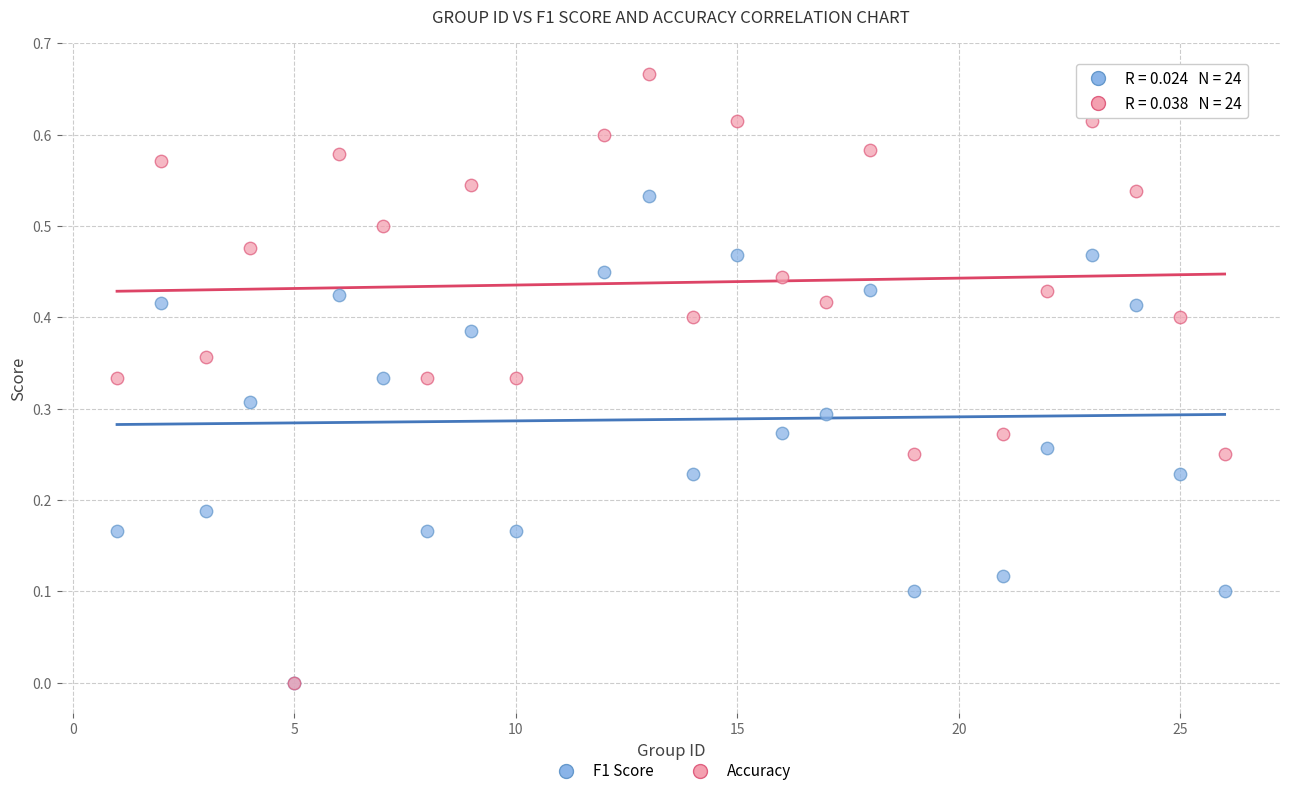

Which series has the largest Y range (max minus min)?

Accuracy